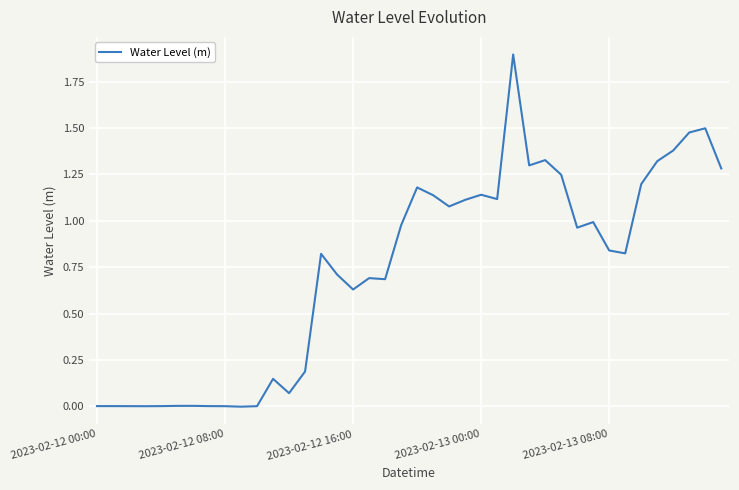

What is the difference between the maximum and minimum values?

1.9